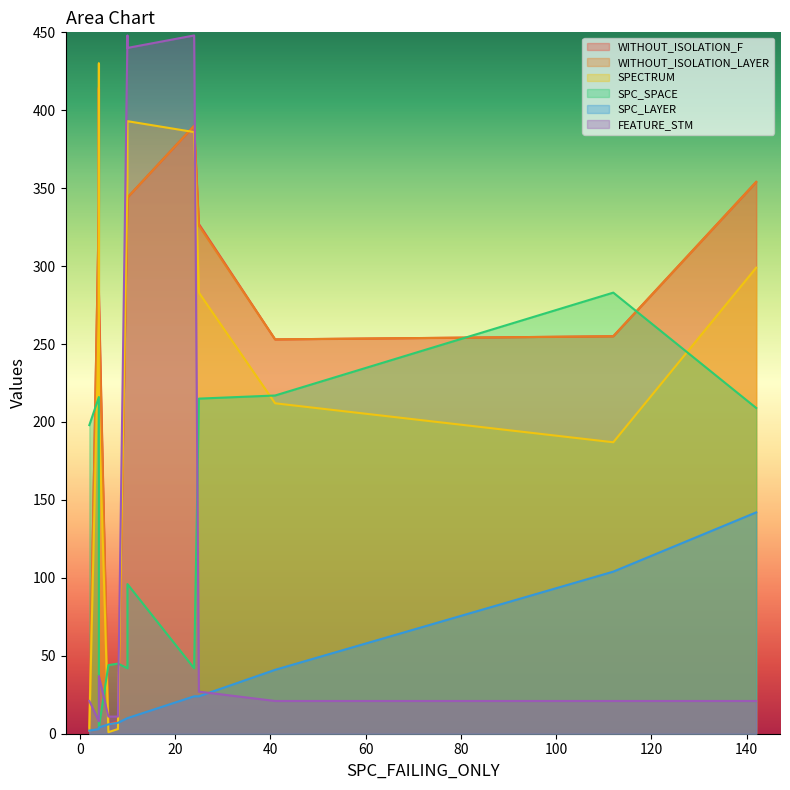

True or false: SPECTRUM has more than 0 interior local peaks.

True